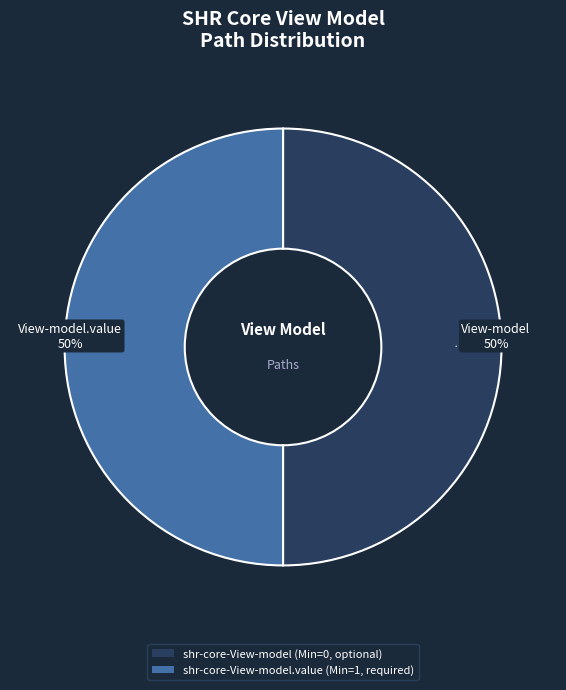

To the nearest percent, what is the average slice percentage?

50%